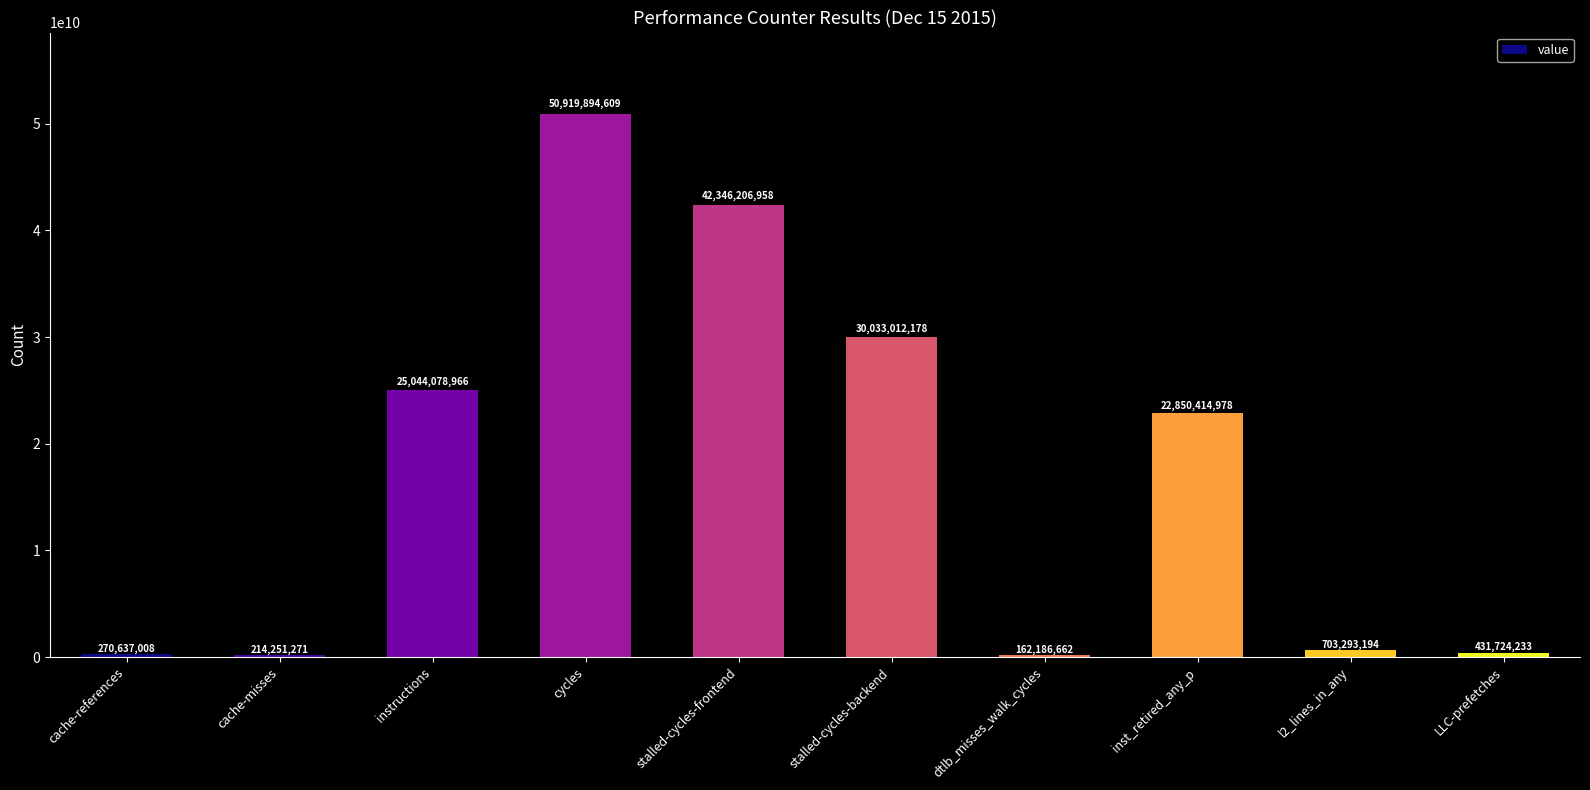

What is the change in value from instructions to dtlb_misses_walk_cycles?

-24881892304